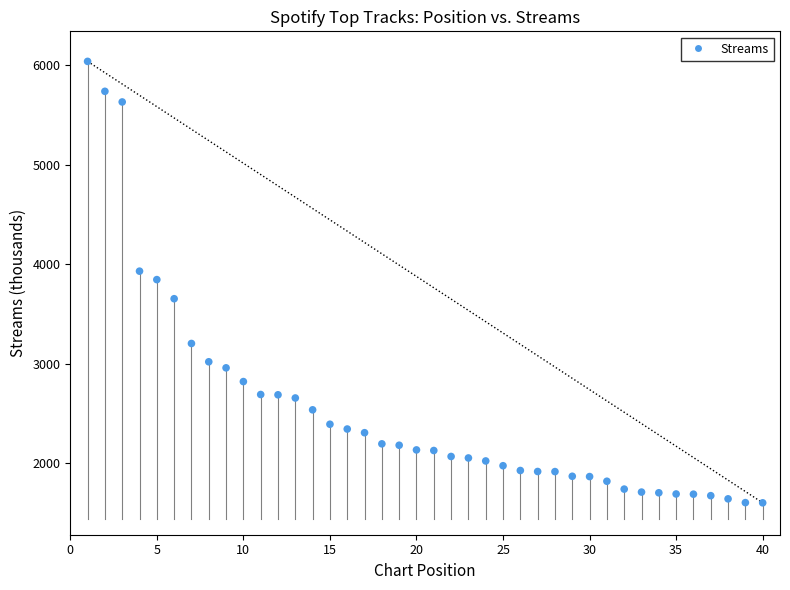

What is the range of X values (max minus min)?

39